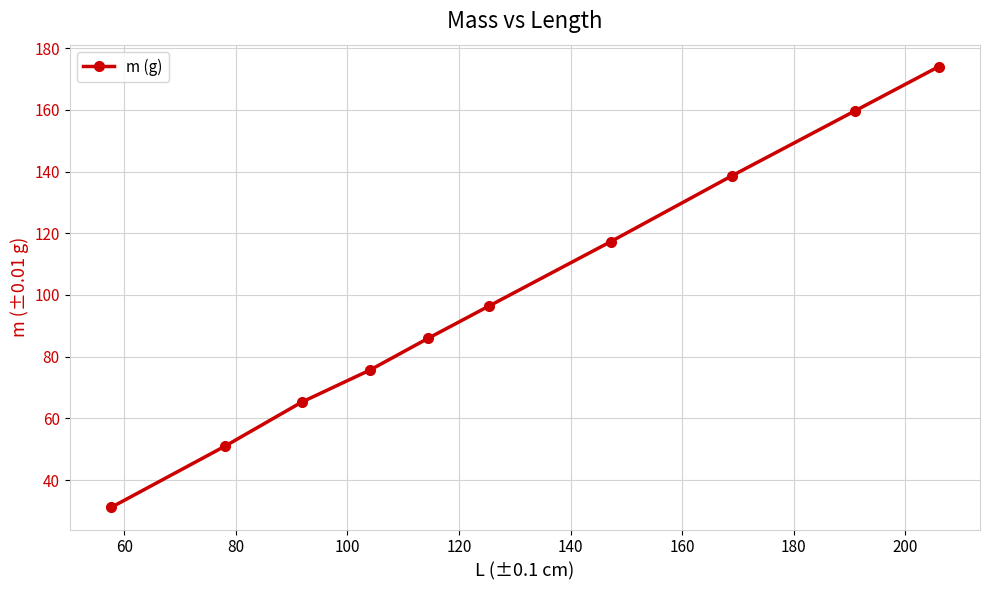

What is the maximum value shown in the chart?

174.0